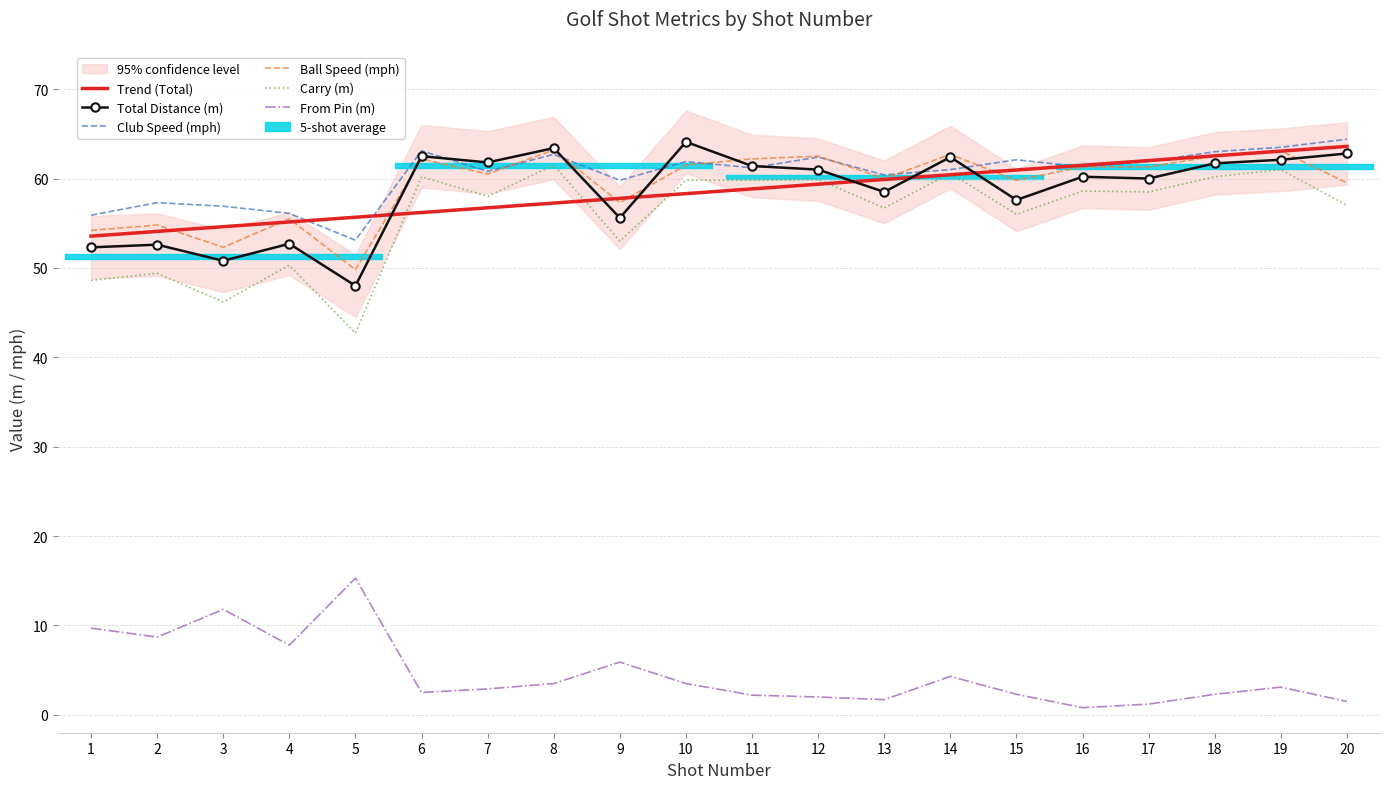

Between 3 and 7, which series saw the biggest shift?

Carry (m)